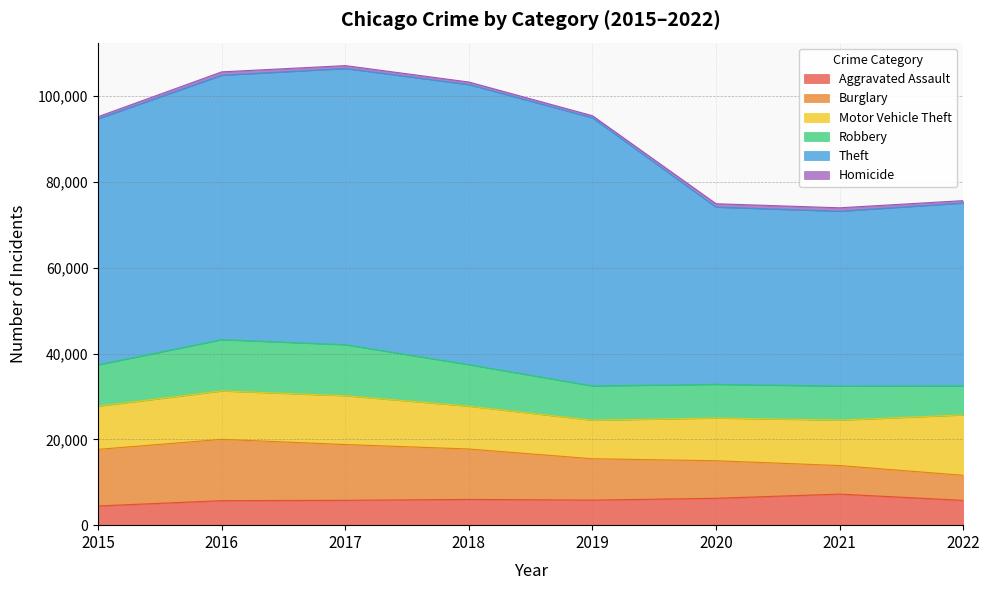

At how many categories does at least one series exceed 3249?

8